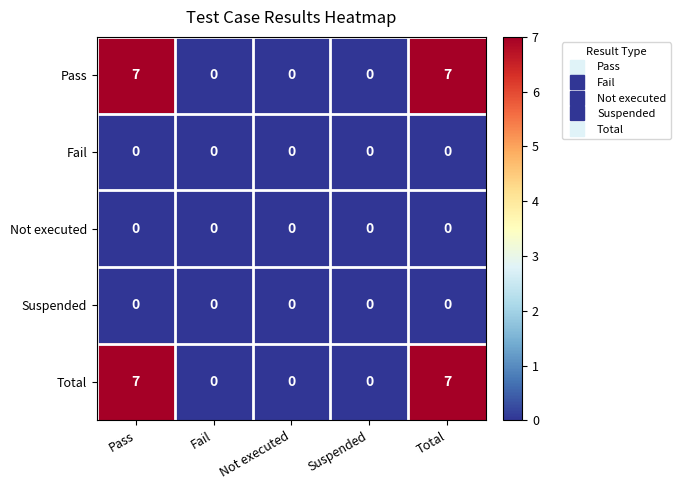

What is the spread (max minus min) of values at Total?

7